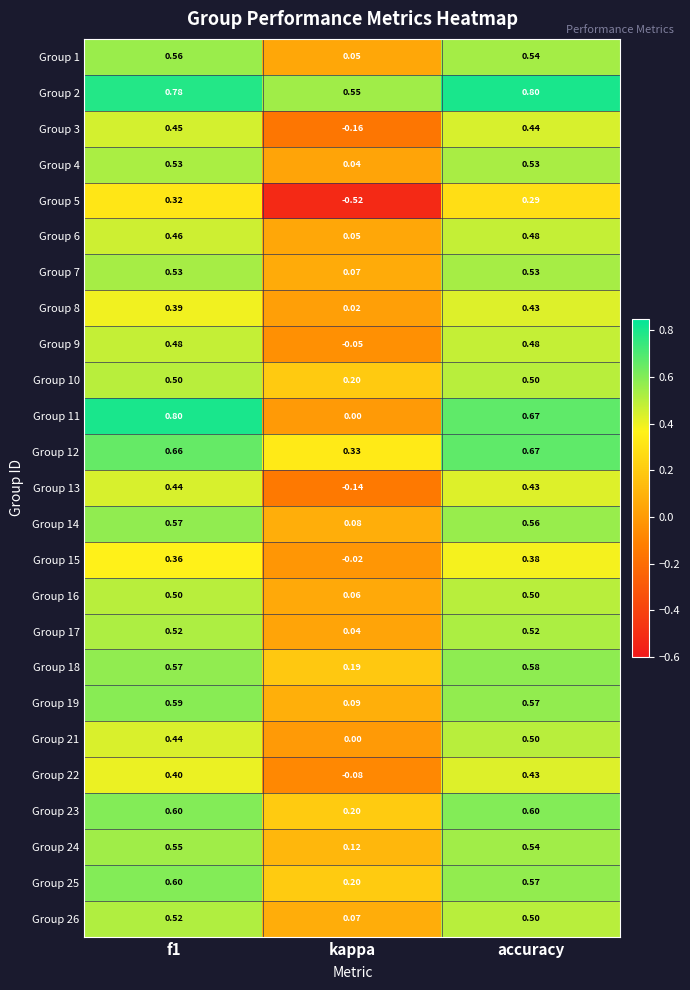

At which label is Group 5 closest to 0?

accuracy